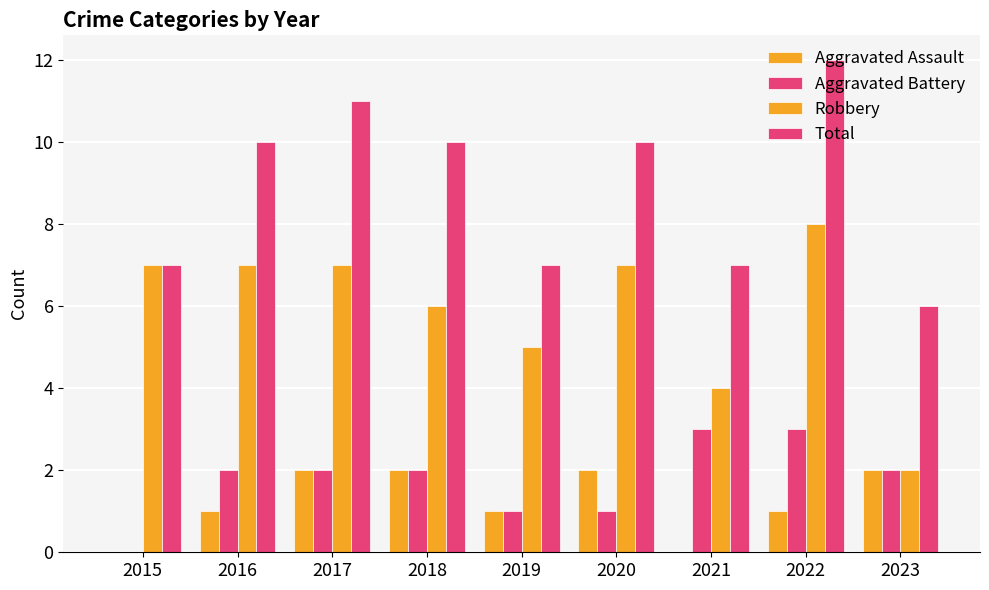

At which category does the chart reach its minimum across all series?

2015